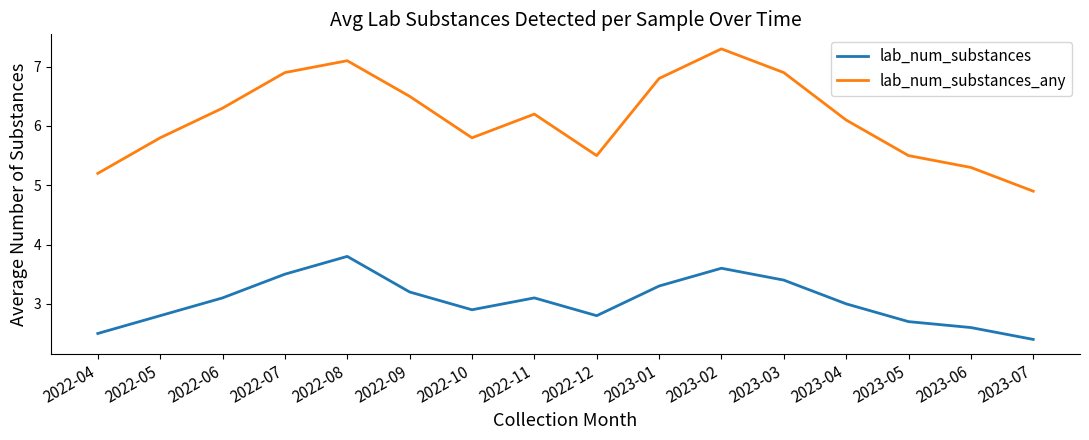

At which category does lab_num_substances_any reach its first local valley?

2022-10